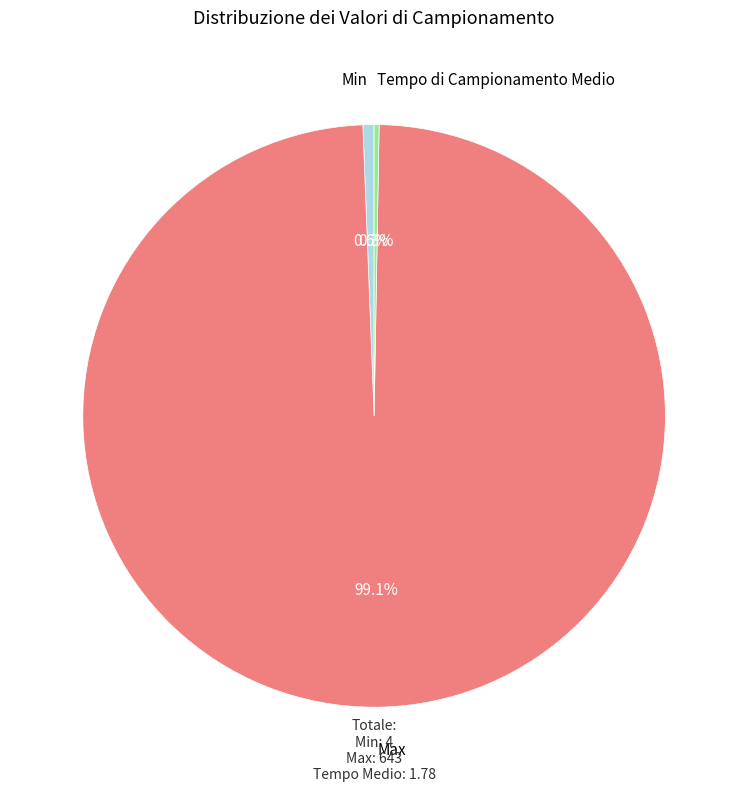

Does Min account for over 50% of the chart?

No